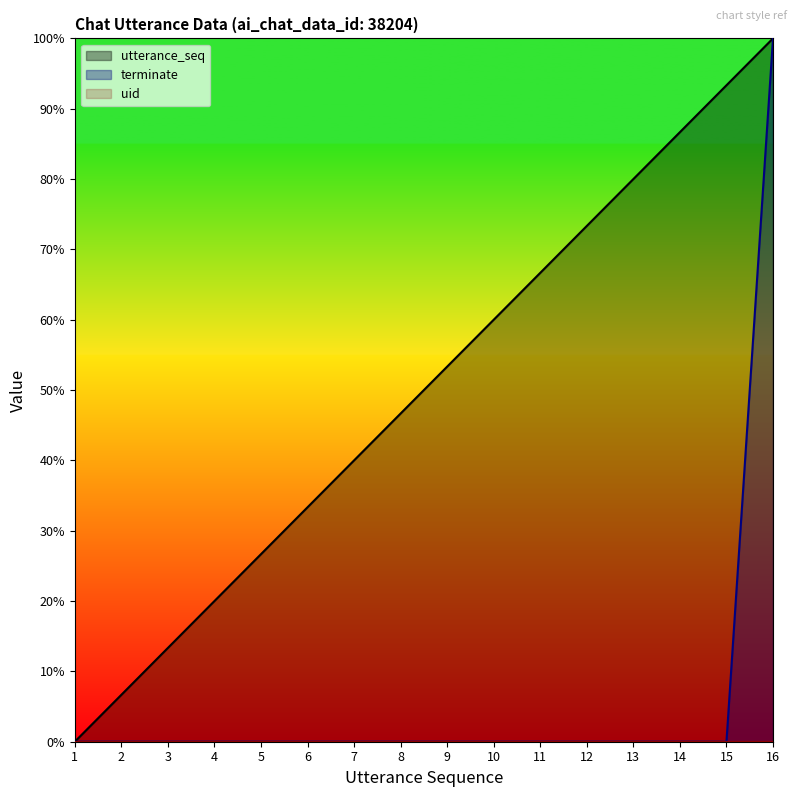

How many lines are shown in the chart?

3